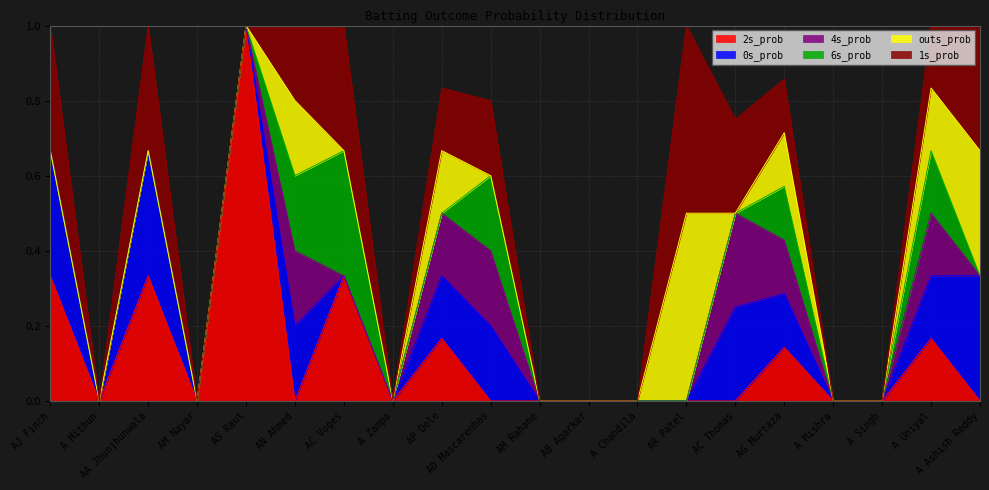

Reading left to right, transcribe all the data shown in this chart.

2s_prob: AJ Finch=0.3	A Mithun=0.0	AA Jhunjhunwala=0.3	AM Nayar=0.0	AS Raut=1.0	AN Ahmed=0.0	AC Voges=0.3	A Zampa=0.0	AP Dole=0.2	AD Mascarenhas=0.0	AM Rahane=0.0	AB Agarkar=0.0	A Chandila=0.0	AR Patel=0.0	AC Thomas=0.0	AG Murtaza=0.1	A Mishra=0.0	A Singh=0.0	A Uniyal=0.2	A Ashish Reddy=0.0
0s_prob: AJ Finch=0.3	A Mithun=0.0	AA Jhunjhunwala=0.3	AM Nayar=0.0	AS Raut=0.0	AN Ahmed=0.2	AC Voges=0.0	A Zampa=0.0	AP Dole=0.2	AD Mascarenhas=0.2	AM Rahane=0.0	AB Agarkar=0.0	A Chandila=0.0	AR Patel=0.0	AC Thomas=0.2	AG Murtaza=0.1	A Mishra=0.0	A Singh=0.0	A Uniyal=0.2	A Ashish Reddy=0.3
4s_prob: AJ Finch=0.0	A Mithun=0.0	AA Jhunjhunwala=0.0	AM Nayar=0.0	AS Raut=0.0	AN Ahmed=0.2	AC Voges=0.0	A Zampa=0.0	AP Dole=0.2	AD Mascarenhas=0.2	AM Rahane=0.0	AB Agarkar=0.0	A Chandila=0.0	AR Patel=0.0	AC Thomas=0.2	AG Murtaza=0.1	A Mishra=0.0	A Singh=0.0	A Uniyal=0.2	A Ashish Reddy=0.0
6s_prob: AJ Finch=0.0	A Mithun=0.0	AA Jhunjhunwala=0.0	AM Nayar=0.0	AS Raut=0.0	AN Ahmed=0.2	AC Voges=0.3	A Zampa=0.0	AP Dole=0.0	AD Mascarenhas=0.2	AM Rahane=0.0	AB Agarkar=0.0	A Chandila=0.0	AR Patel=0.0	AC Thomas=0.0	AG Murtaza=0.1	A Mishra=0.0	A Singh=0.0	A Uniyal=0.2	A Ashish Reddy=0.0
outs_prob: AJ Finch=0.0	A Mithun=0.0	AA Jhunjhunwala=0.0	AM Nayar=0.0	AS Raut=0.0	AN Ahmed=0.2	AC Voges=0.0	A Zampa=0.0	AP Dole=0.2	AD Mascarenhas=0.0	AM Rahane=0.0	AB Agarkar=0.0	A Chandila=0.0	AR Patel=0.5	AC Thomas=0.0	AG Murtaza=0.1	A Mishra=0.0	A Singh=0.0	A Uniyal=0.2	A Ashish Reddy=0.3
1s_prob: AJ Finch=0.3	A Mithun=0.0	AA Jhunjhunwala=0.3	AM Nayar=0.0	AS Raut=0.0	AN Ahmed=0.2	AC Voges=0.3	A Zampa=0.0	AP Dole=0.2	AD Mascarenhas=0.2	AM Rahane=0.0	AB Agarkar=0.0	A Chandila=0.0	AR Patel=0.5	AC Thomas=0.2	AG Murtaza=0.1	A Mishra=0.0	A Singh=0.0	A Uniyal=0.2	A Ashish Reddy=0.3